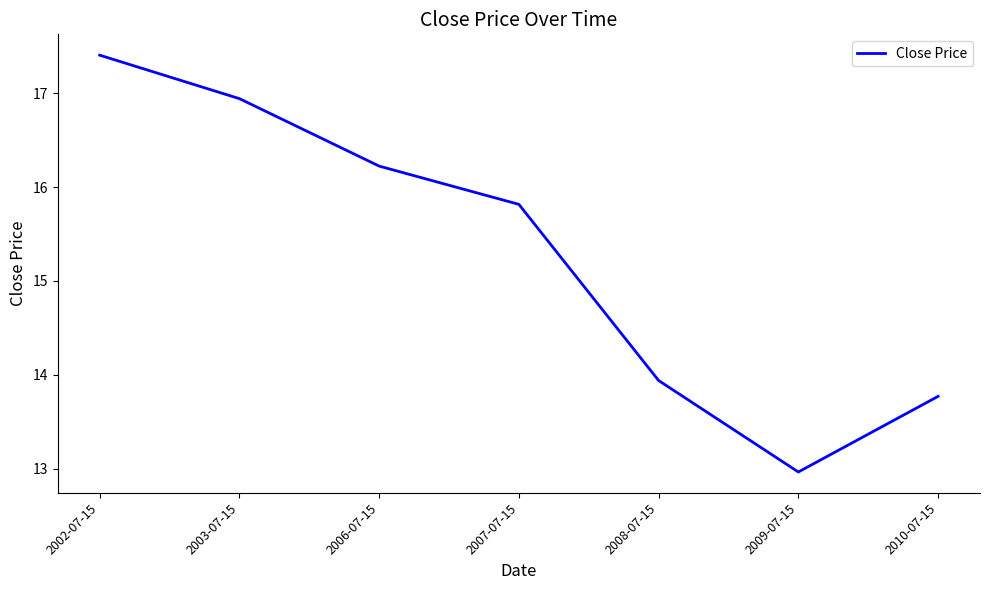

What is the maximum value shown in the chart?

17.4